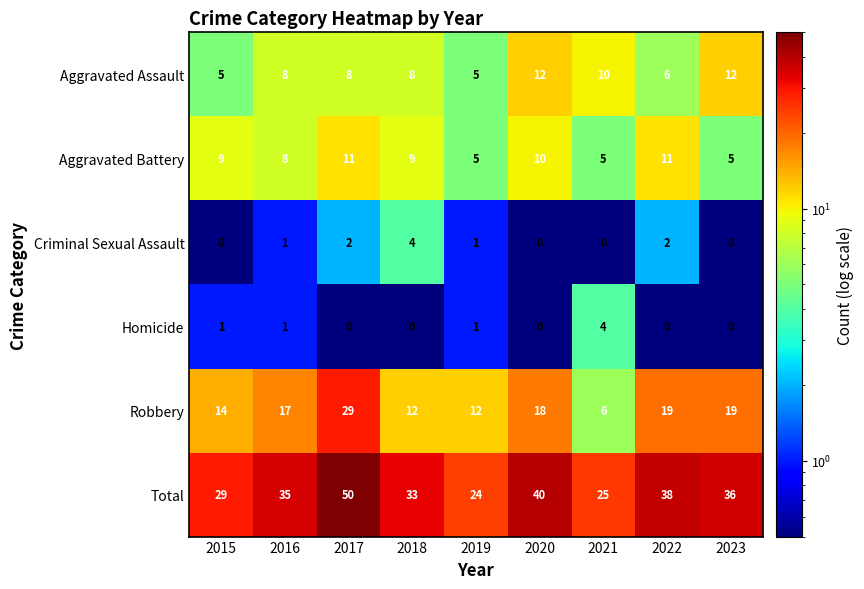

What is the maximum value shown in the chart?

50